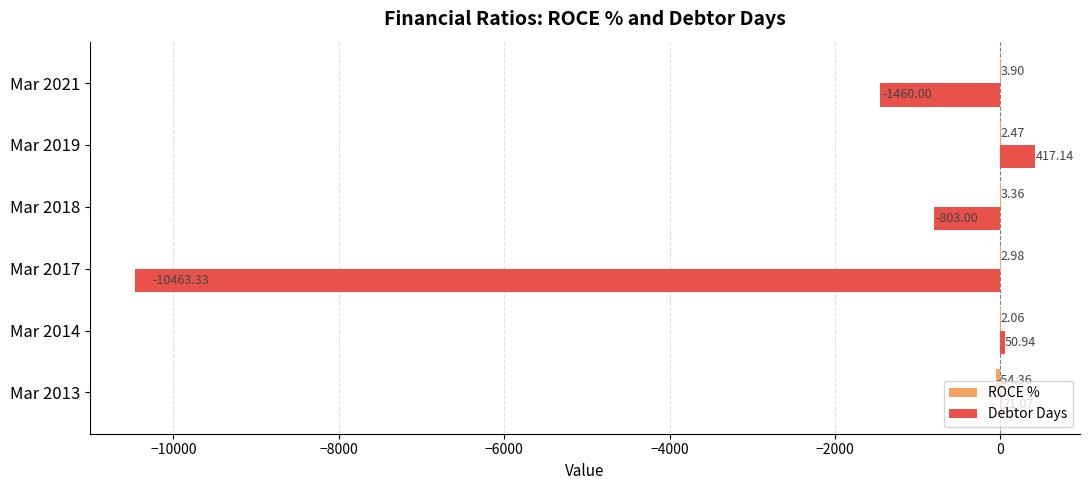

What is the sum of the Debtor Days values at Mar 2019 and Mar 2013?

438.2